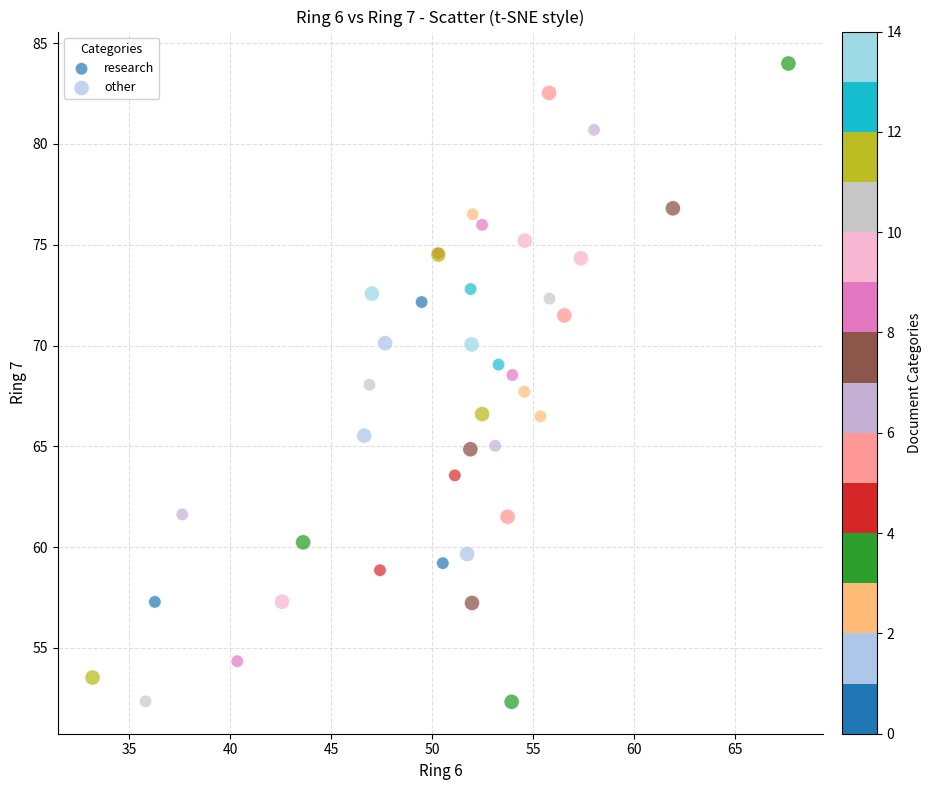

Which series reaches the maximum Y coordinate?

other